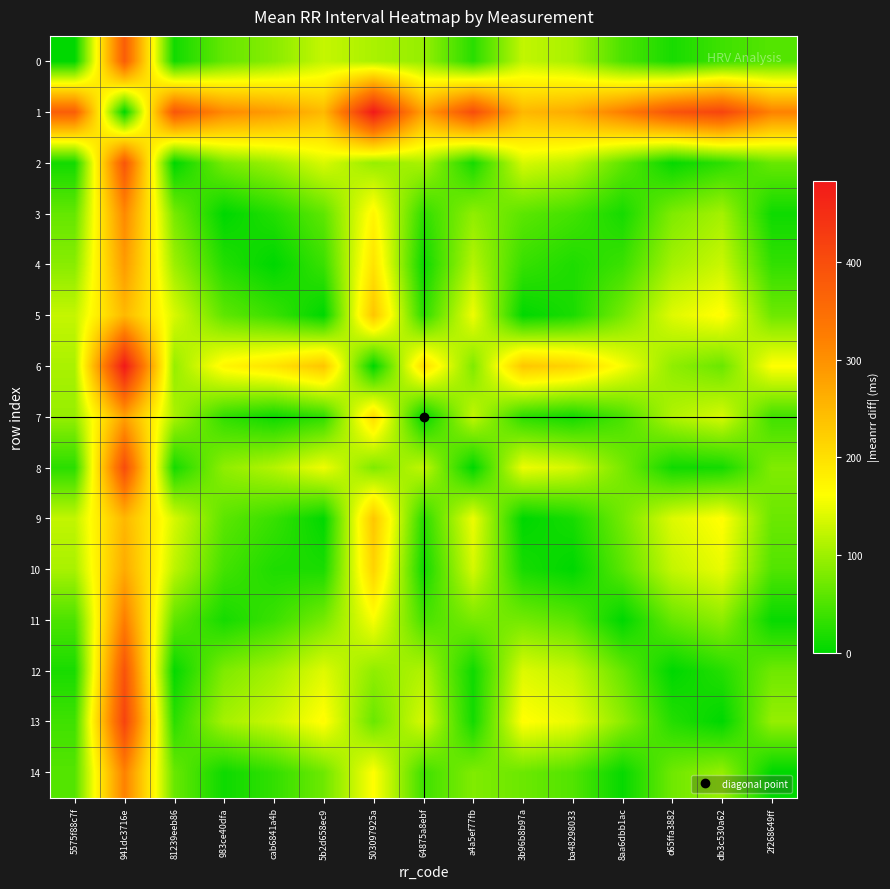

At 2f268649ff, list the series in order from smallest to largest.

14, 11, 3, 4, 7, 10, 0, 2, 9, 5, 12, 8, 13, 6, 1